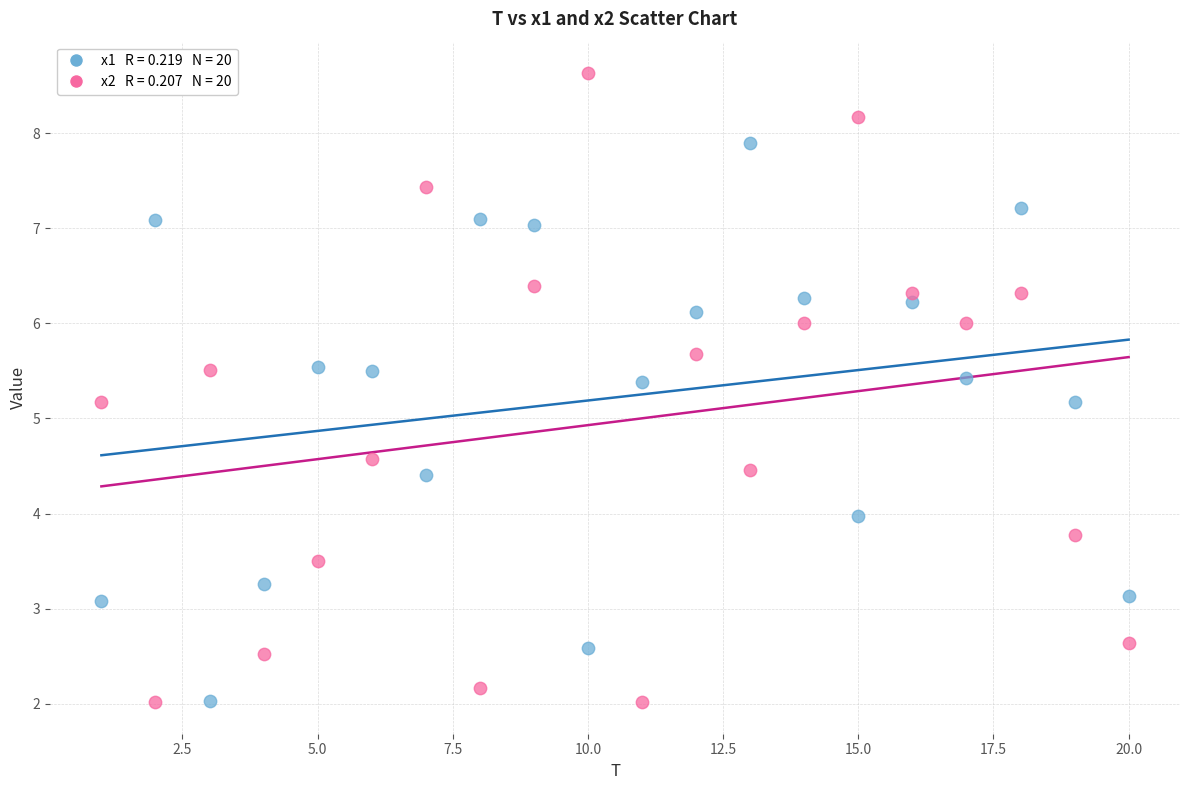

Across all data points, what is the range of X values (max minus min)?

19.0